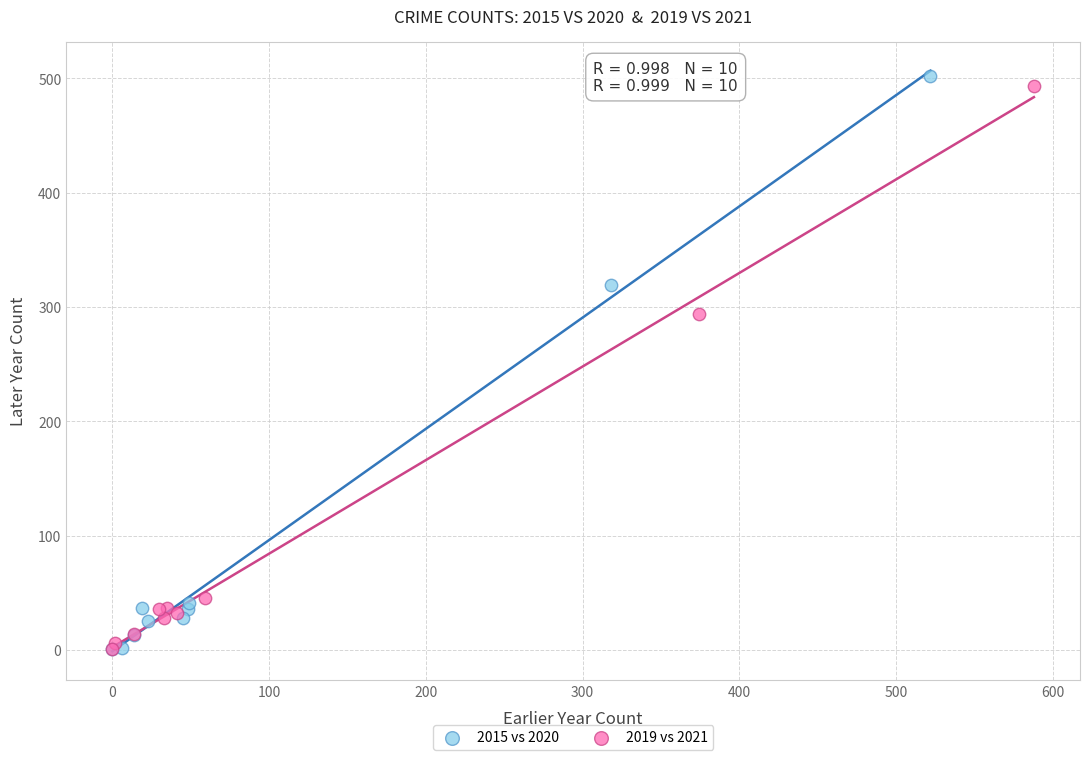

Which series has the largest Y range (max minus min)?

2015 vs 2020